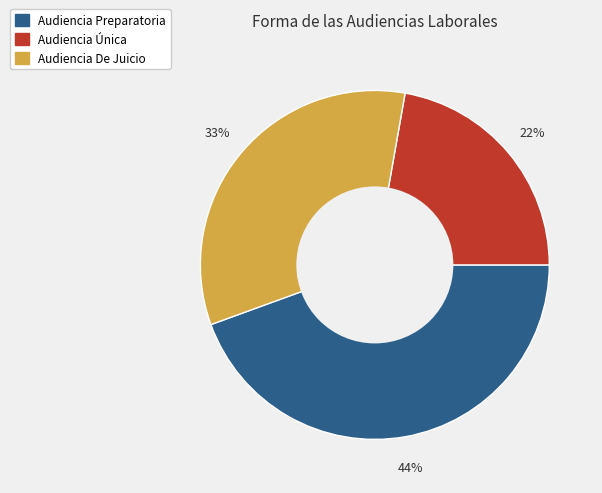

What is the smallest slice in the pie chart?

Audiencia Única